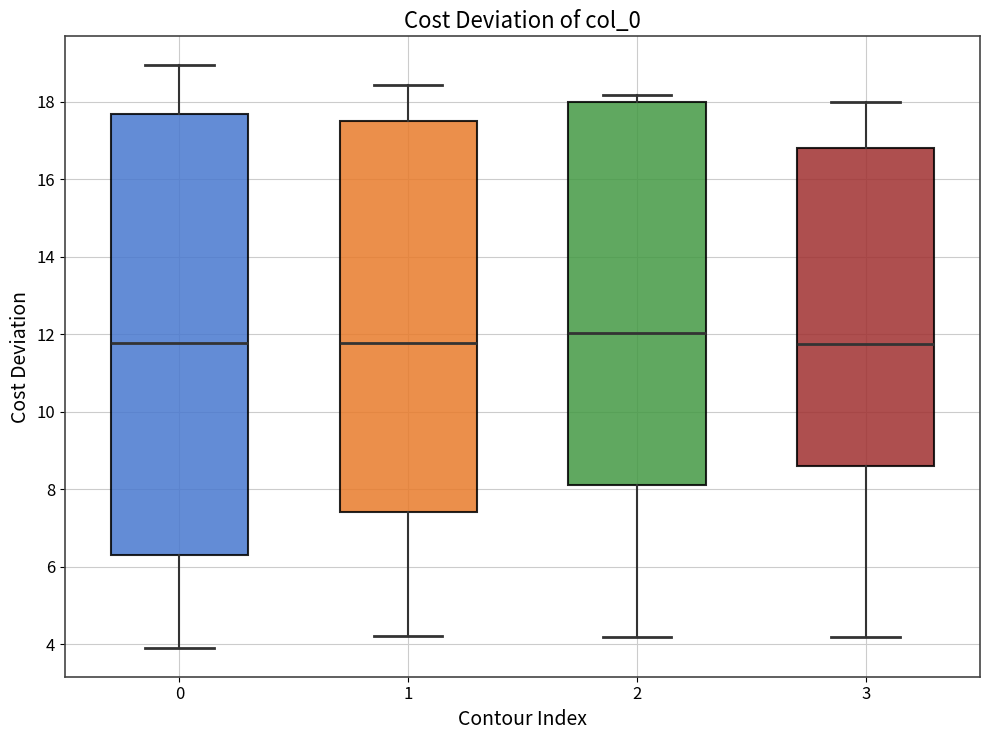

Reading left to right, read every box against the y-axis: the position of its median line, the range the box covers, and the ends of its whiskers. The values are not printed on the chart, so give them approximately, as read against the axis.

0: median 11.8, box 6.4 to 17.6, whiskers 4.0 to 19.0
1: median 11.8, box 7.4 to 17.6, whiskers 4.2 to 18.4
2: median 12.0, box 8.2 to 18.0, whiskers 4.2 to 18.2
3: median 11.8, box 8.6 to 16.8, whiskers 4.2 to 18.0